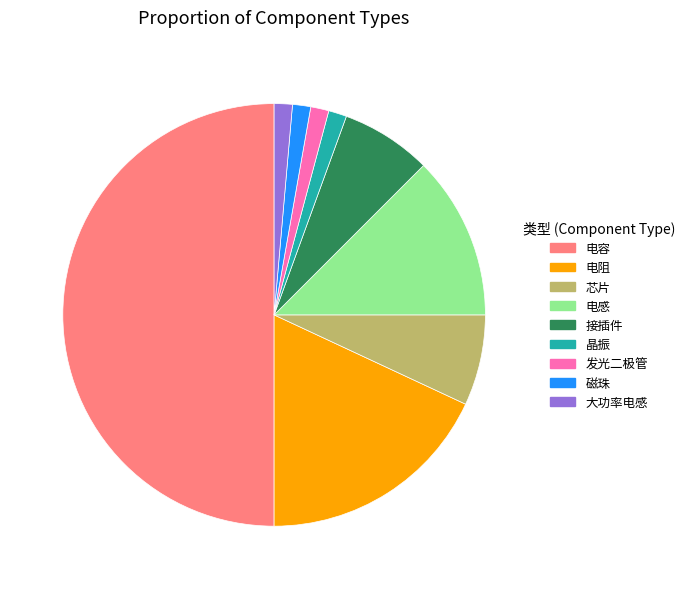

Does 接插件 account for over 50% of the chart?

No